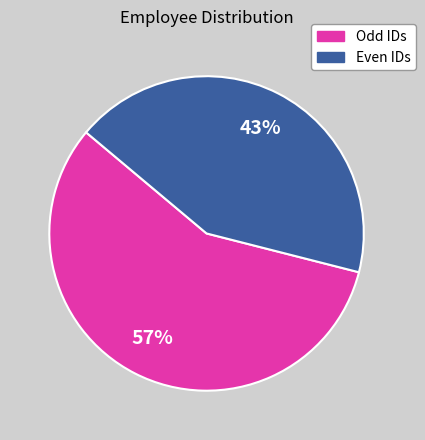

To the nearest percent, what is the difference between the largest and smallest slice percentages?

14%